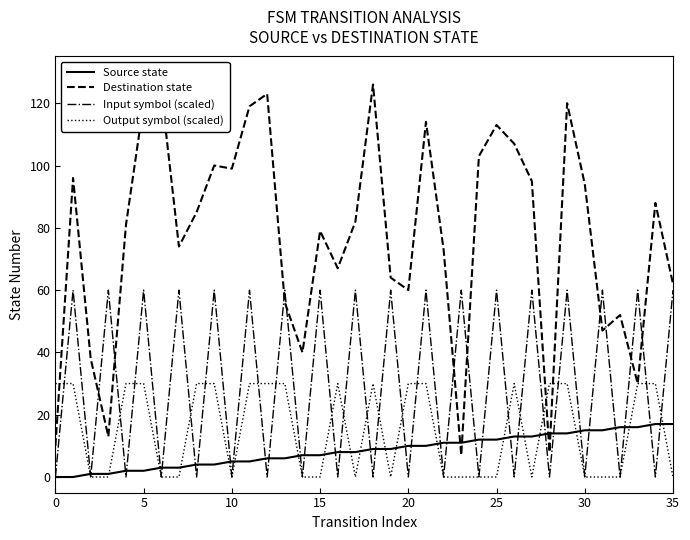

What is the greatest value displayed?

126